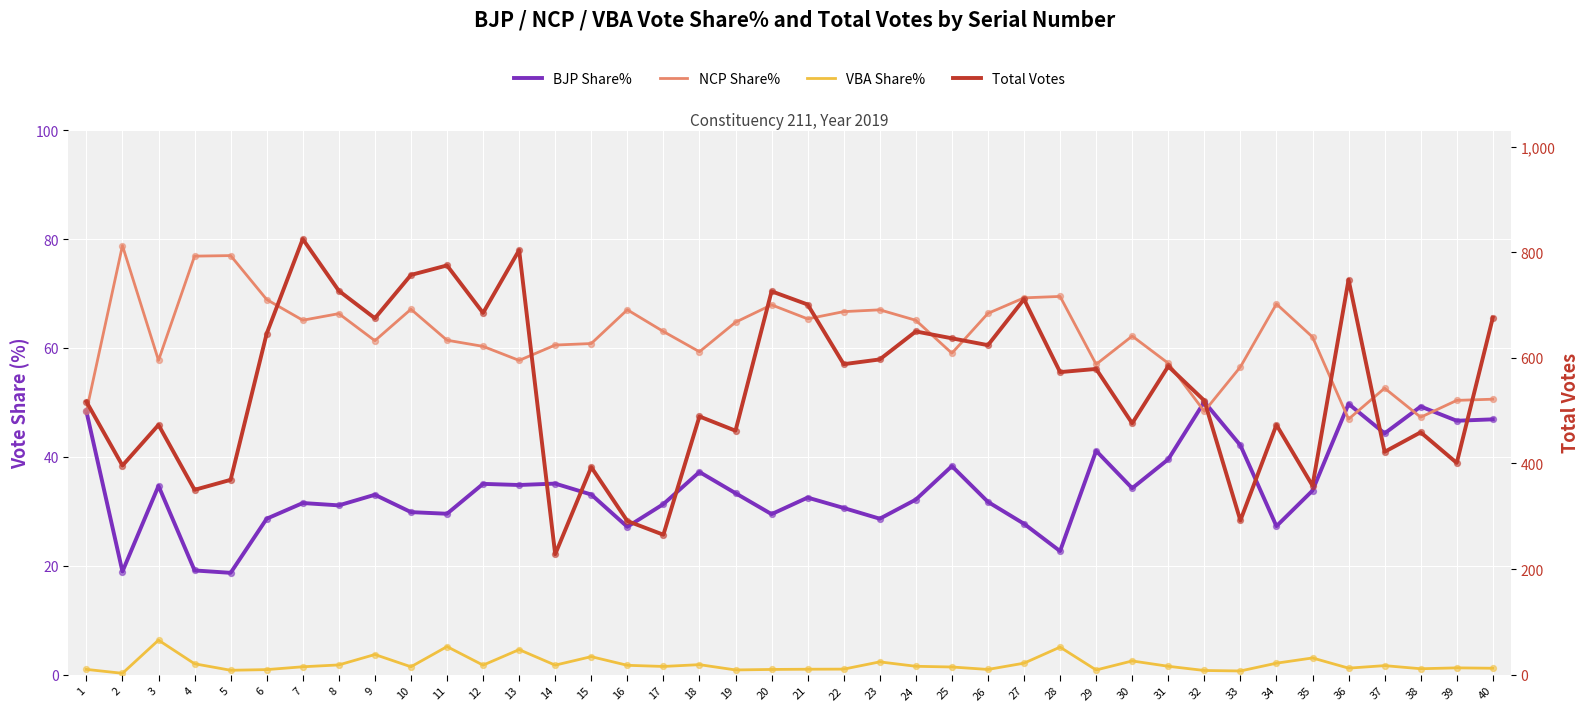

At which category is the sum across all series the highest?

7